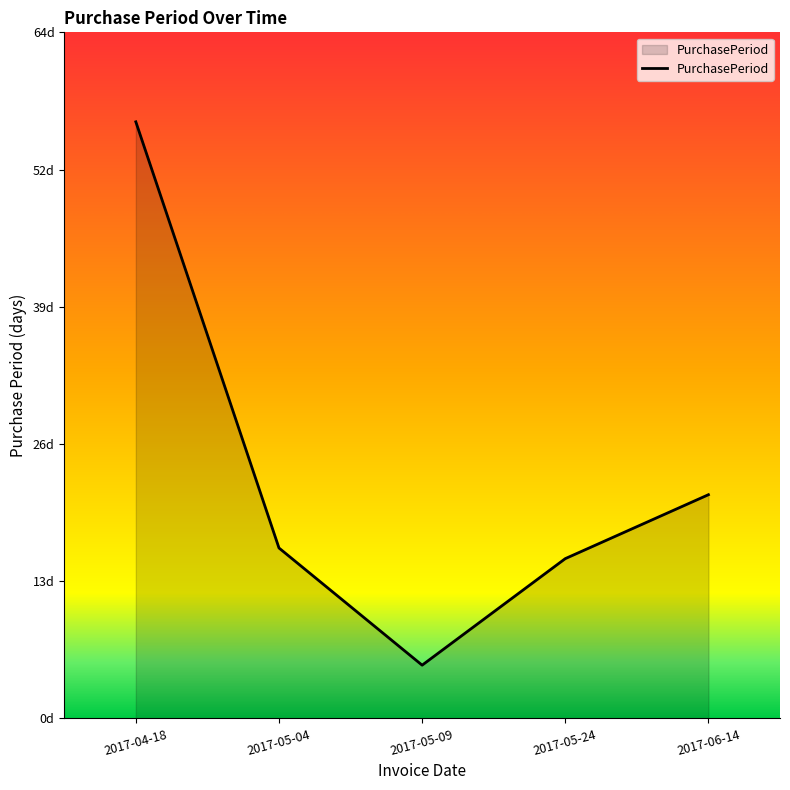

How many points are lower than both their immediate neighbors (excluding endpoints)?

1